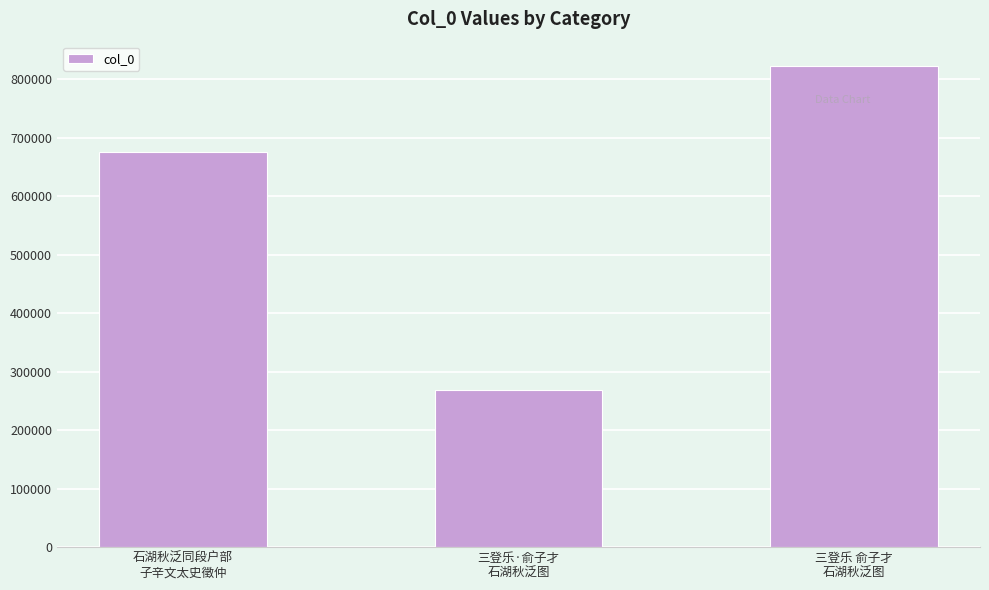

Rank the categories by value from highest to lowest.

三登乐 俞子才
石湖秋泛图, 石湖秋泛同段户部
子辛文太史徵仲, 三登乐·俞子才
石湖秋泛图